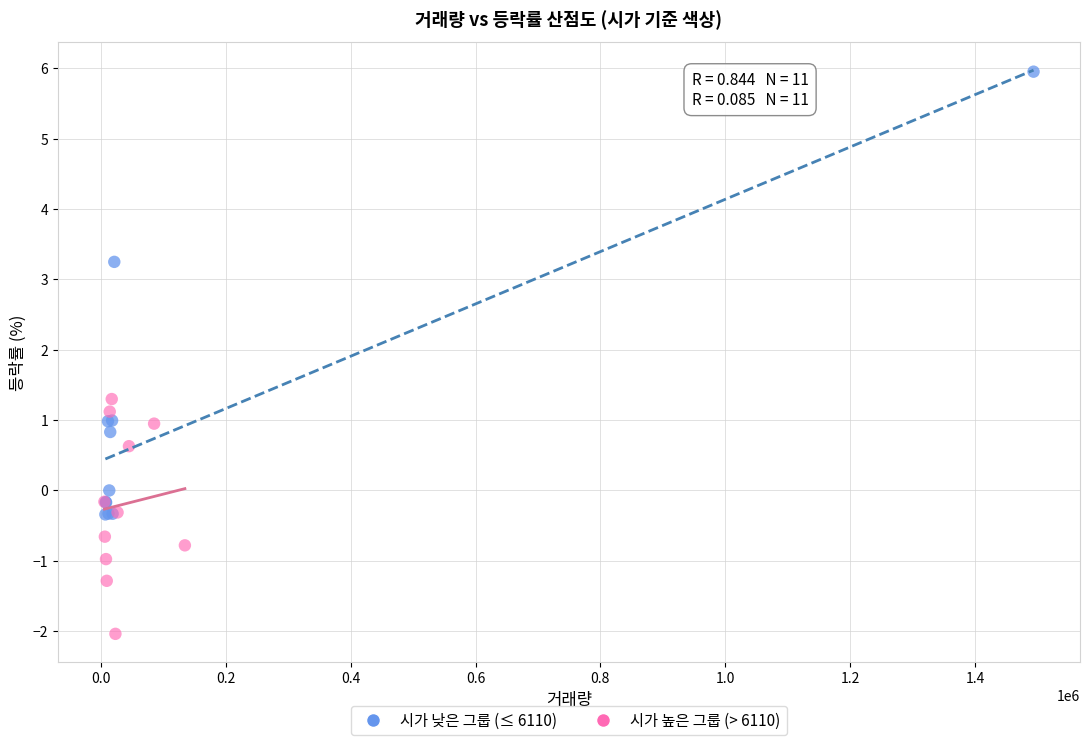

Which series reaches the minimum Y coordinate?

시가 높은 그룹 (> 6110)